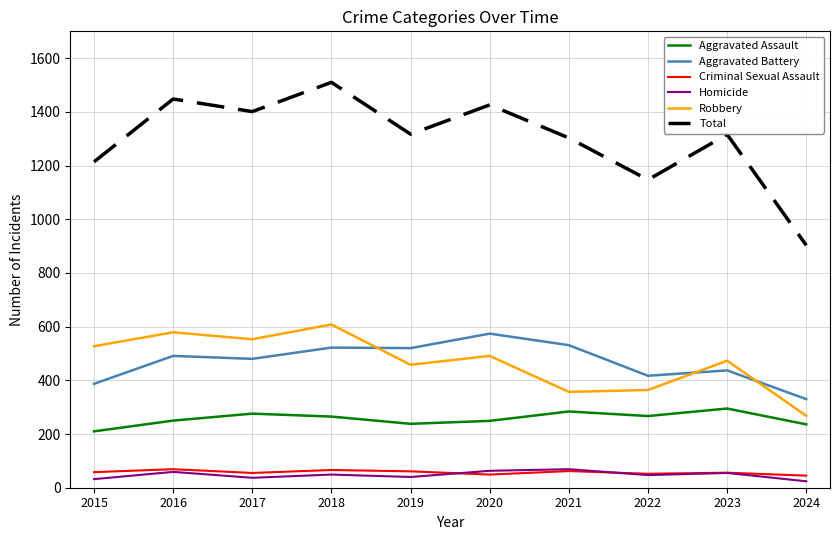

Does the chart display data point markers on the line(s)?

No